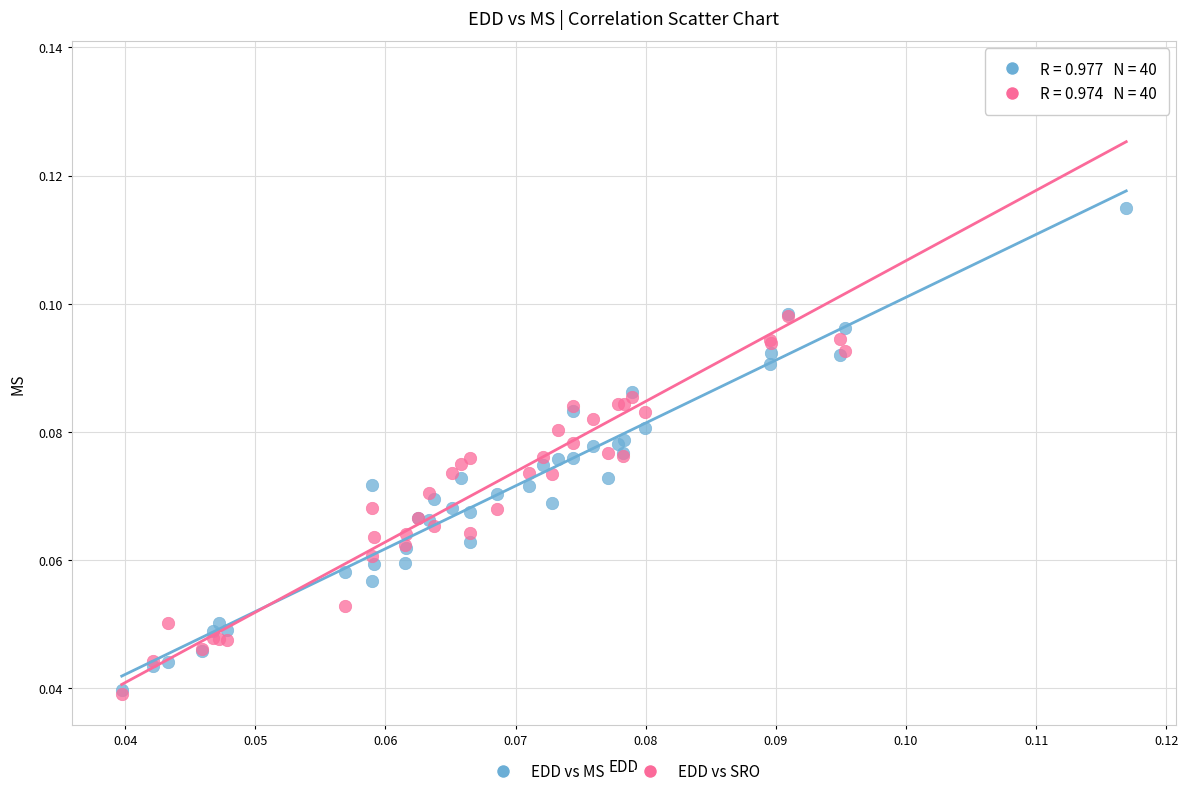

Which series has the largest Y range (max minus min)?

EDD vs SRO